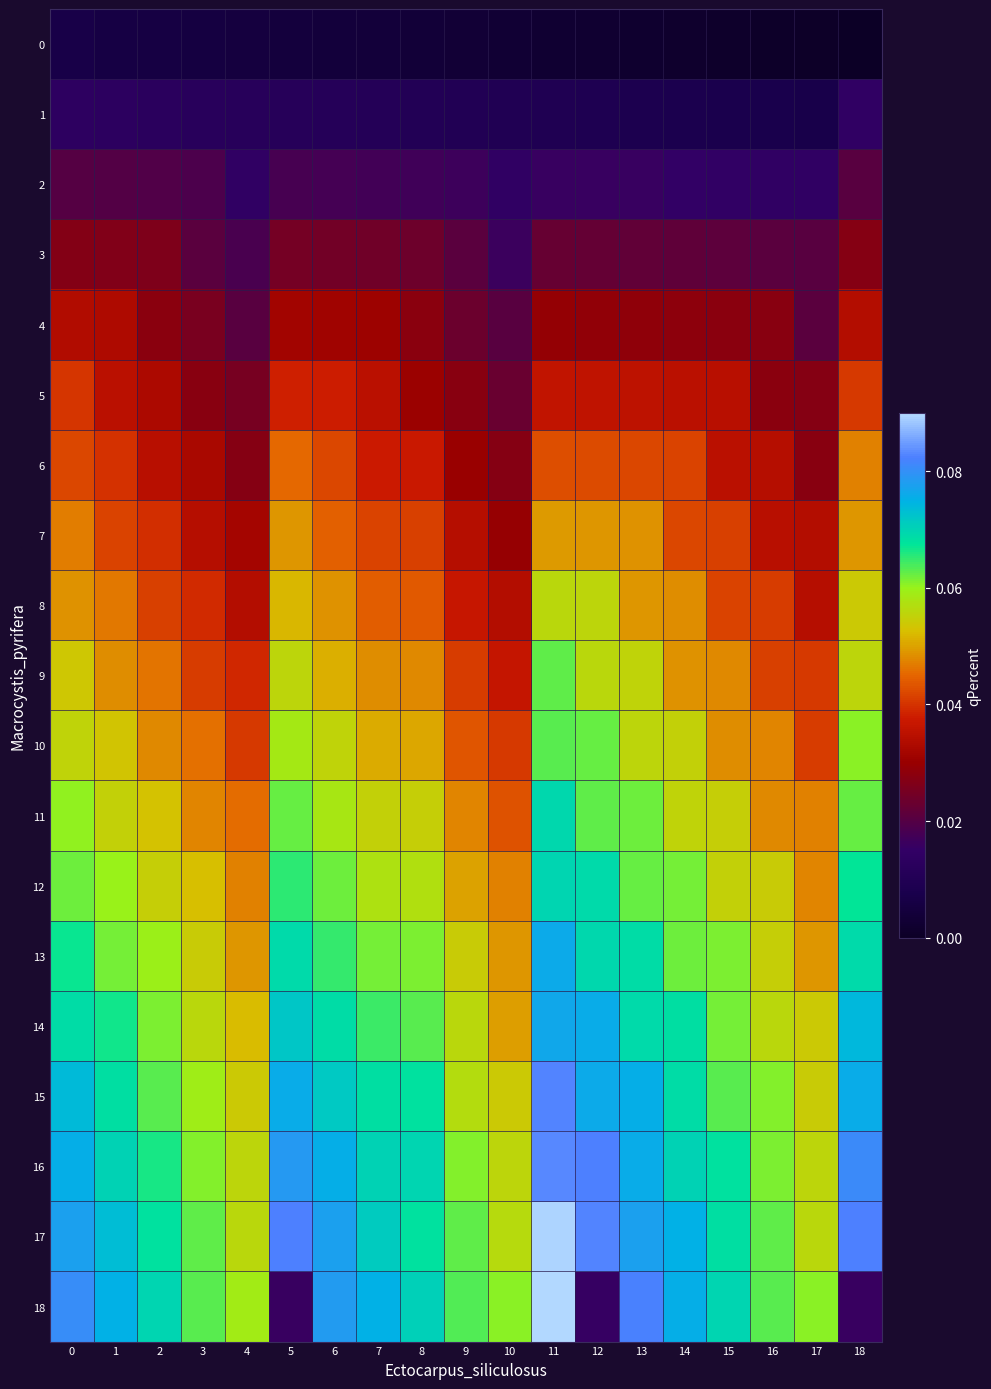

Reading left to right, extract all data points from this chart.

0: 0=0.0	1=0.0	2=0.0	3=0.0	4=0.0	5=0.0	6=0.0	7=0.0	8=0.0	9=0.0	10=0.0	11=0.0	12=0.0	13=0.0	14=0.0	15=0.0	16=0.0	17=0.0	18=0.0
1: 0=0.0	1=0.0	2=0.0	3=0.0	4=0.0	5=0.0	6=0.0	7=0.0	8=0.0	9=0.0	10=0.0	11=0.0	12=0.0	13=0.0	14=0.0	15=0.0	16=0.0	17=0.0	18=0.0
2: 0=0.0	1=0.0	2=0.0	3=0.0	4=0.0	5=0.0	6=0.0	7=0.0	8=0.0	9=0.0	10=0.0	11=0.0	12=0.0	13=0.0	14=0.0	15=0.0	16=0.0	17=0.0	18=0.0
3: 0=0.0	1=0.0	2=0.0	3=0.0	4=0.0	5=0.0	6=0.0	7=0.0	8=0.0	9=0.0	10=0.0	11=0.0	12=0.0	13=0.0	14=0.0	15=0.0	16=0.0	17=0.0	18=0.0
4: 0=0.0	1=0.0	2=0.0	3=0.0	4=0.0	5=0.0	6=0.0	7=0.0	8=0.0	9=0.0	10=0.0	11=0.0	12=0.0	13=0.0	14=0.0	15=0.0	16=0.0	17=0.0	18=0.0
5: 0=0.0	1=0.0	2=0.0	3=0.0	4=0.0	5=0.0	6=0.0	7=0.0	8=0.0	9=0.0	10=0.0	11=0.0	12=0.0	13=0.0	14=0.0	15=0.0	16=0.0	17=0.0	18=0.0
6: 0=0.0	1=0.0	2=0.0	3=0.0	4=0.0	5=0.0	6=0.0	7=0.0	8=0.0	9=0.0	10=0.0	11=0.0	12=0.0	13=0.0	14=0.0	15=0.0	16=0.0	17=0.0	18=0.0
7: 0=0.0	1=0.0	2=0.0	3=0.0	4=0.0	5=0.0	6=0.0	7=0.0	8=0.0	9=0.0	10=0.0	11=0.0	12=0.0	13=0.0	14=0.0	15=0.0	16=0.0	17=0.0	18=0.0
8: 0=0.0	1=0.0	2=0.0	3=0.0	4=0.0	5=0.1	6=0.0	7=0.0	8=0.0	9=0.0	10=0.0	11=0.1	12=0.1	13=0.0	14=0.0	15=0.0	16=0.0	17=0.0	18=0.1
9: 0=0.1	1=0.0	2=0.0	3=0.0	4=0.0	5=0.1	6=0.1	7=0.0	8=0.0	9=0.0	10=0.0	11=0.1	12=0.1	13=0.1	14=0.0	15=0.0	16=0.0	17=0.0	18=0.1
10: 0=0.1	1=0.1	2=0.0	3=0.0	4=0.0	5=0.1	6=0.1	7=0.1	8=0.1	9=0.0	10=0.0	11=0.1	12=0.1	13=0.1	14=0.1	15=0.0	16=0.0	17=0.0	18=0.1
11: 0=0.1	1=0.1	2=0.1	3=0.0	4=0.0	5=0.1	6=0.1	7=0.1	8=0.1	9=0.0	10=0.0	11=0.1	12=0.1	13=0.1	14=0.1	15=0.1	16=0.0	17=0.0	18=0.1
12: 0=0.1	1=0.1	2=0.1	3=0.1	4=0.0	5=0.1	6=0.1	7=0.1	8=0.1	9=0.1	10=0.0	11=0.1	12=0.1	13=0.1	14=0.1	15=0.1	16=0.1	17=0.0	18=0.1
13: 0=0.1	1=0.1	2=0.1	3=0.1	4=0.0	5=0.1	6=0.1	7=0.1	8=0.1	9=0.1	10=0.0	11=0.1	12=0.1	13=0.1	14=0.1	15=0.1	16=0.1	17=0.0	18=0.1
14: 0=0.1	1=0.1	2=0.1	3=0.1	4=0.1	5=0.1	6=0.1	7=0.1	8=0.1	9=0.1	10=0.0	11=0.1	12=0.1	13=0.1	14=0.1	15=0.1	16=0.1	17=0.1	18=0.1
15: 0=0.1	1=0.1	2=0.1	3=0.1	4=0.1	5=0.1	6=0.1	7=0.1	8=0.1	9=0.1	10=0.1	11=0.1	12=0.1	13=0.1	14=0.1	15=0.1	16=0.1	17=0.1	18=0.1
16: 0=0.1	1=0.1	2=0.1	3=0.1	4=0.1	5=0.1	6=0.1	7=0.1	8=0.1	9=0.1	10=0.1	11=0.1	12=0.1	13=0.1	14=0.1	15=0.1	16=0.1	17=0.1	18=0.1
17: 0=0.1	1=0.1	2=0.1	3=0.1	4=0.1	5=0.1	6=0.1	7=0.1	8=0.1	9=0.1	10=0.1	11=0.1	12=0.1	13=0.1	14=0.1	15=0.1	16=0.1	17=0.1	18=0.1
18: 0=0.1	1=0.1	2=0.1	3=0.1	4=0.1	5=0.0	6=0.1	7=0.1	8=0.1	9=0.1	10=0.1	11=0.1	12=0.0	13=0.1	14=0.1	15=0.1	16=0.1	17=0.1	18=0.0